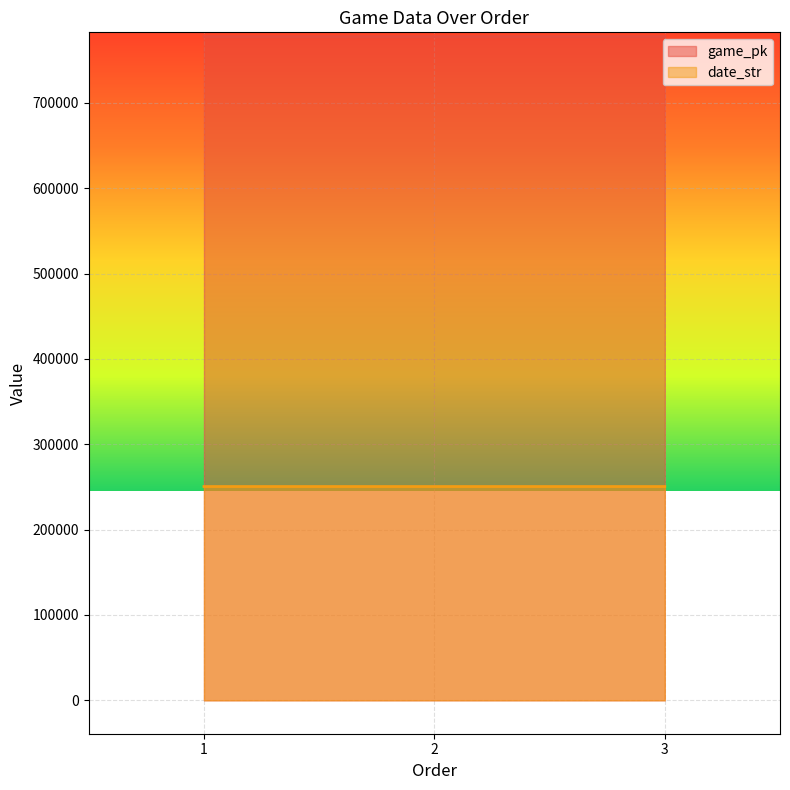

Which series has the largest range (max minus min)?

game_pk